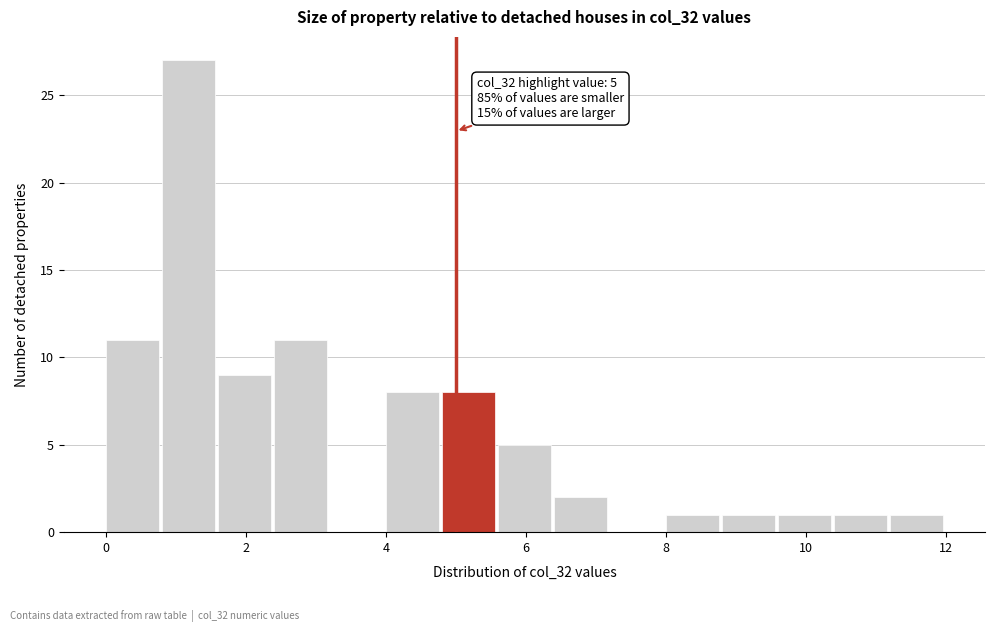

Which range on the x-axis has the tallest bar?

0.8 to 1.6